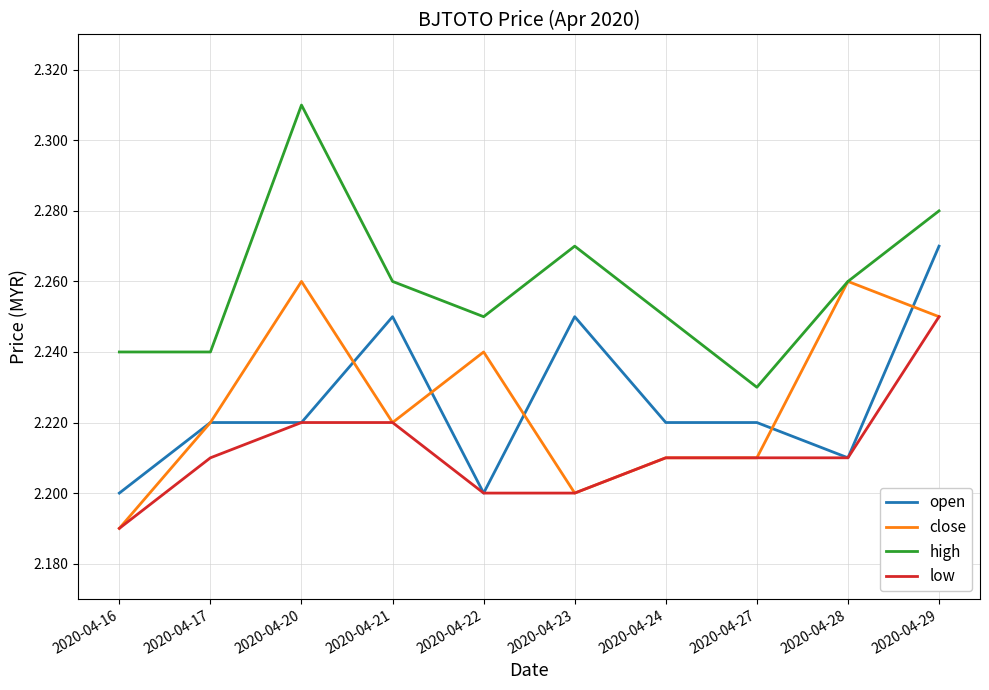

True or false: high and open intersect in this chart.

False